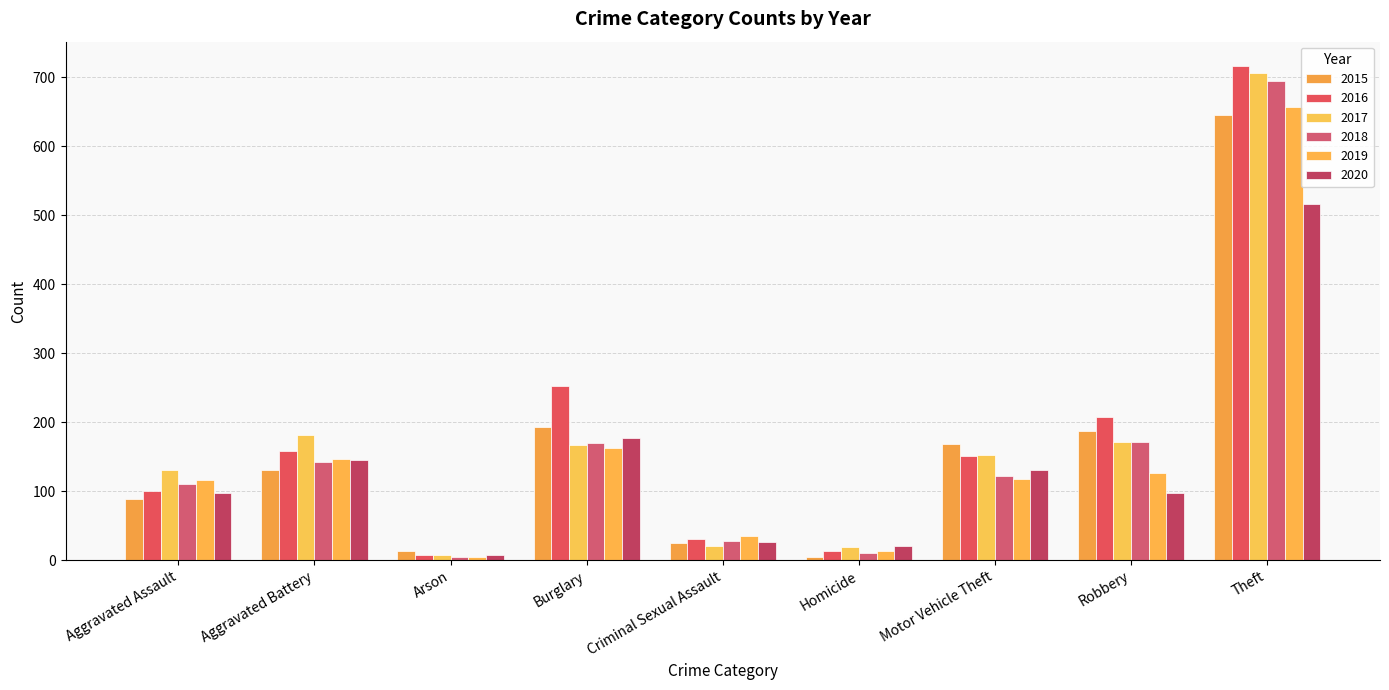

Are the bars horizontal?

No